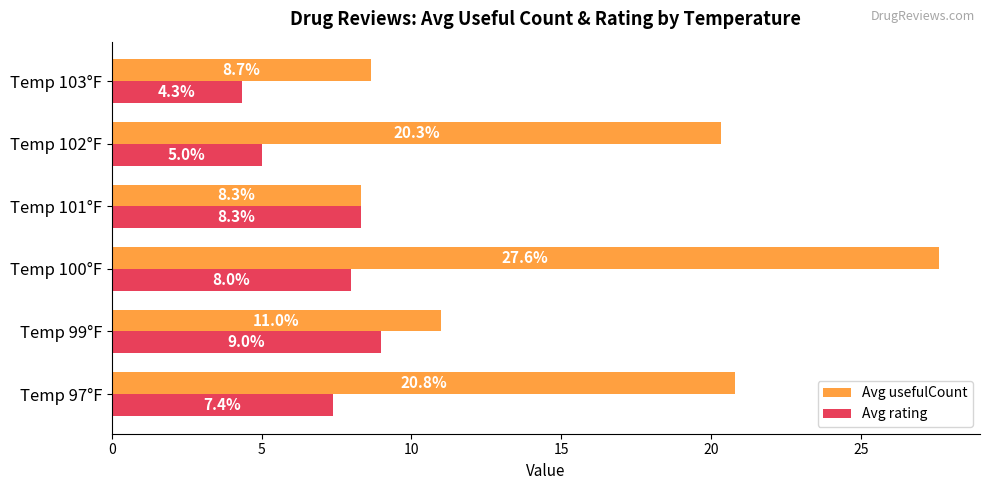

List the series in order of their peak value, lowest first.

Avg rating, Avg usefulCount